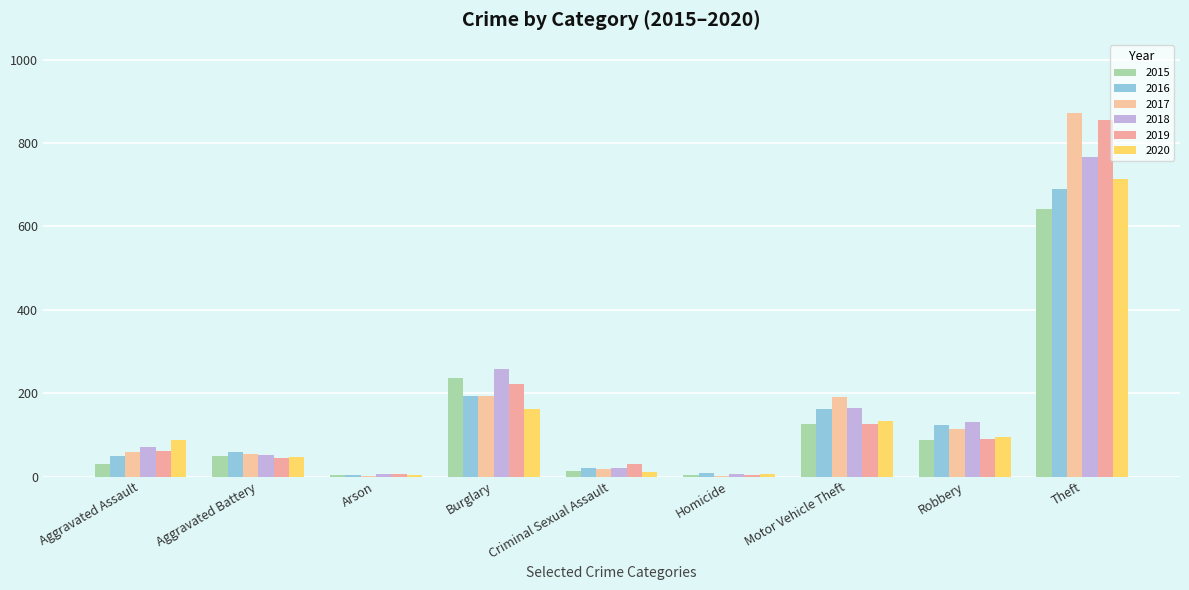

Count the number of data series in this chart.

6